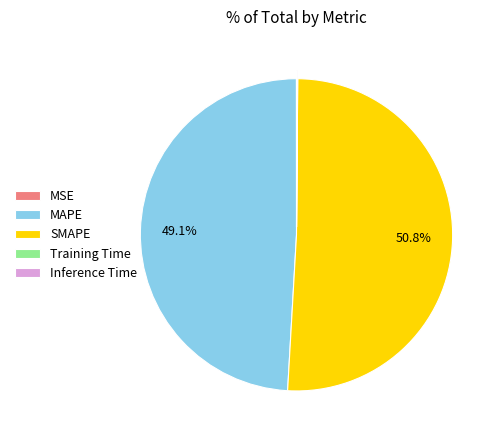

Approximately how many times larger is the value at SMAPE compared to MAPE?

1.0